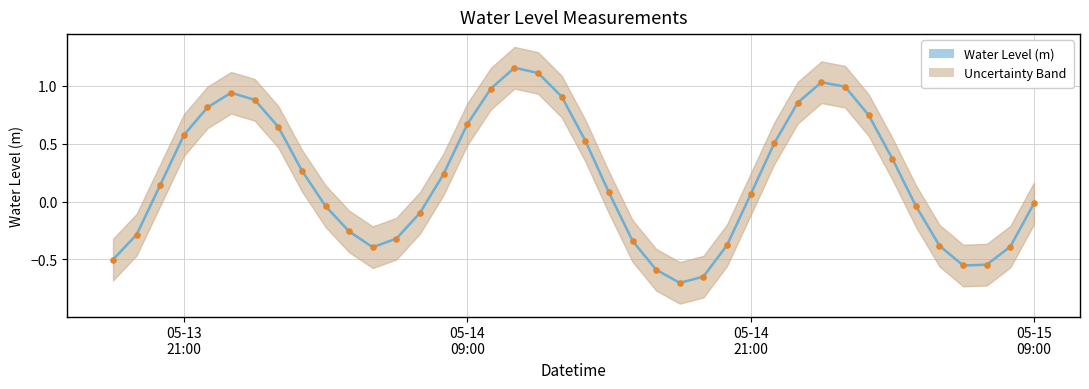

What is the minimum value for Water Level (m)?

-0.7